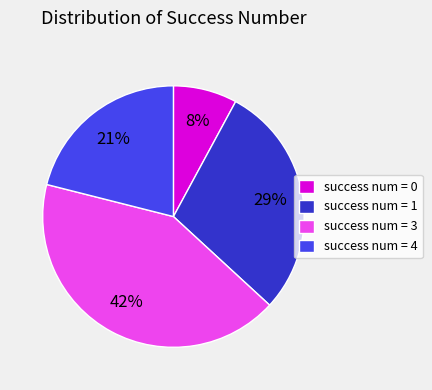

Rank the categories by value from lowest to highest.

success num = 0, success num = 4, success num = 1, success num = 3